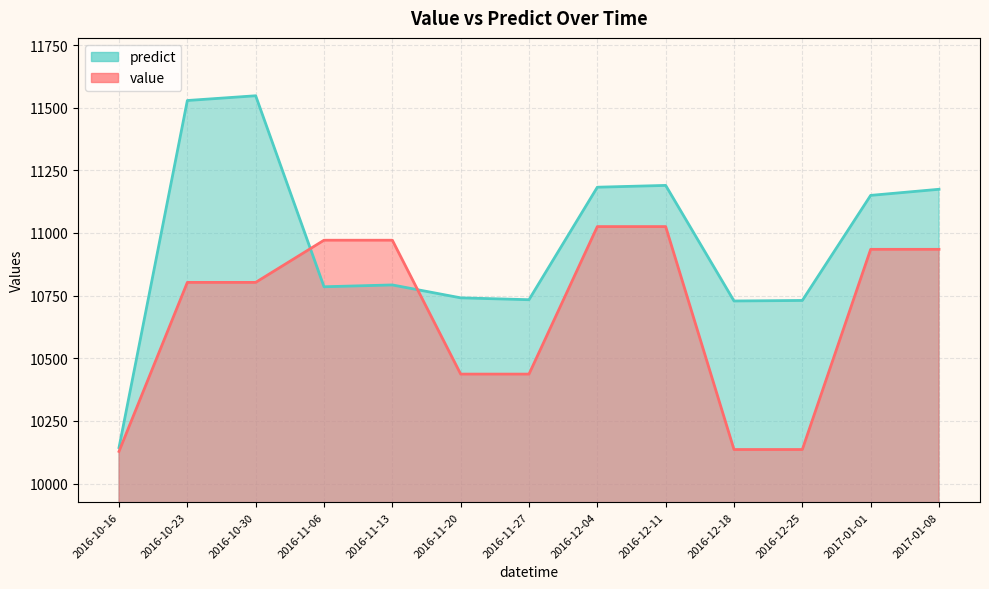

List the series in order of their overall mean, lowest first.

value, predict